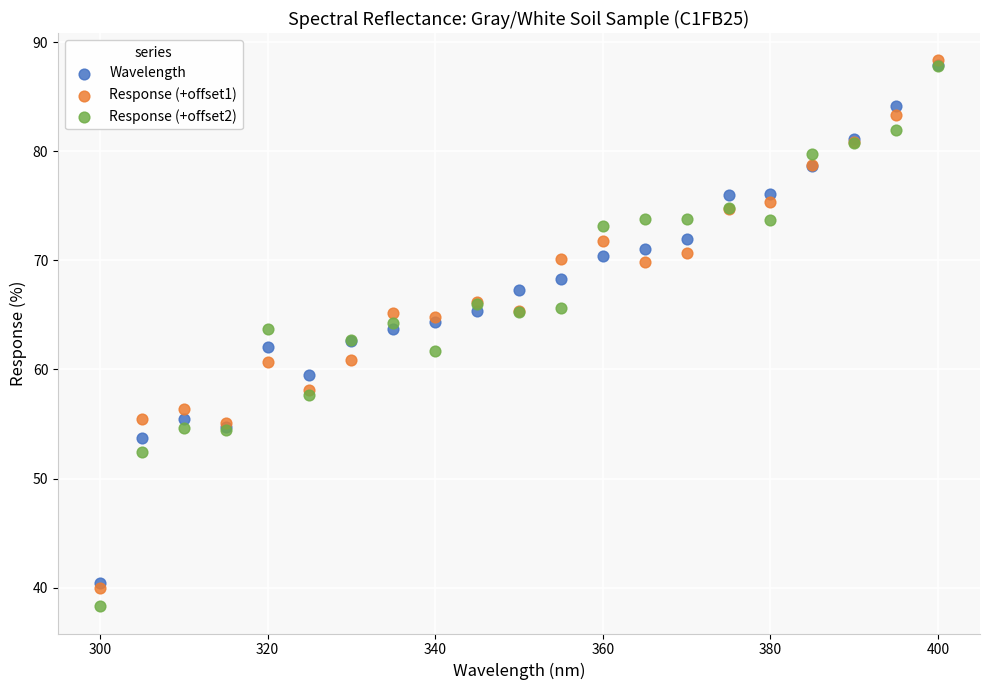

Which series has the largest Y range (max minus min)?

Response (+offset2)